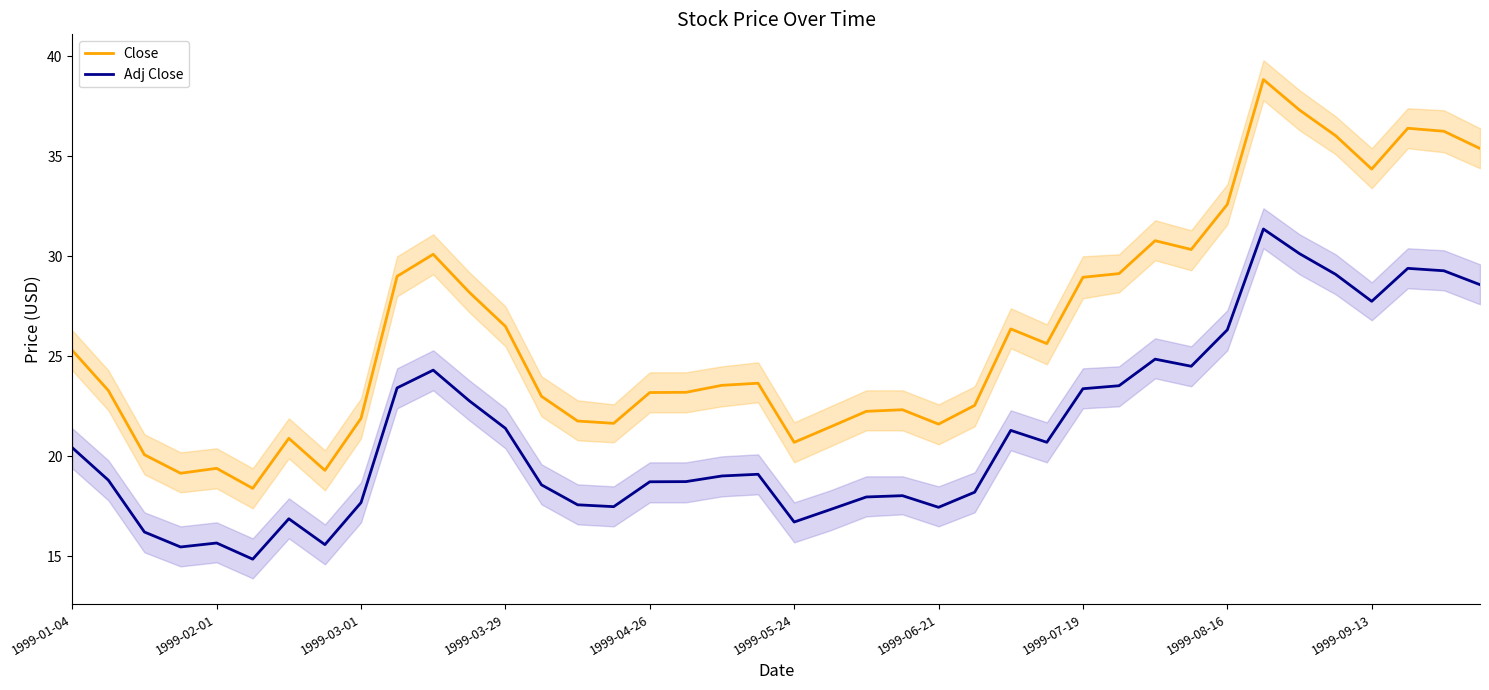

True or false: Adj Close and Close cross at least once.

False